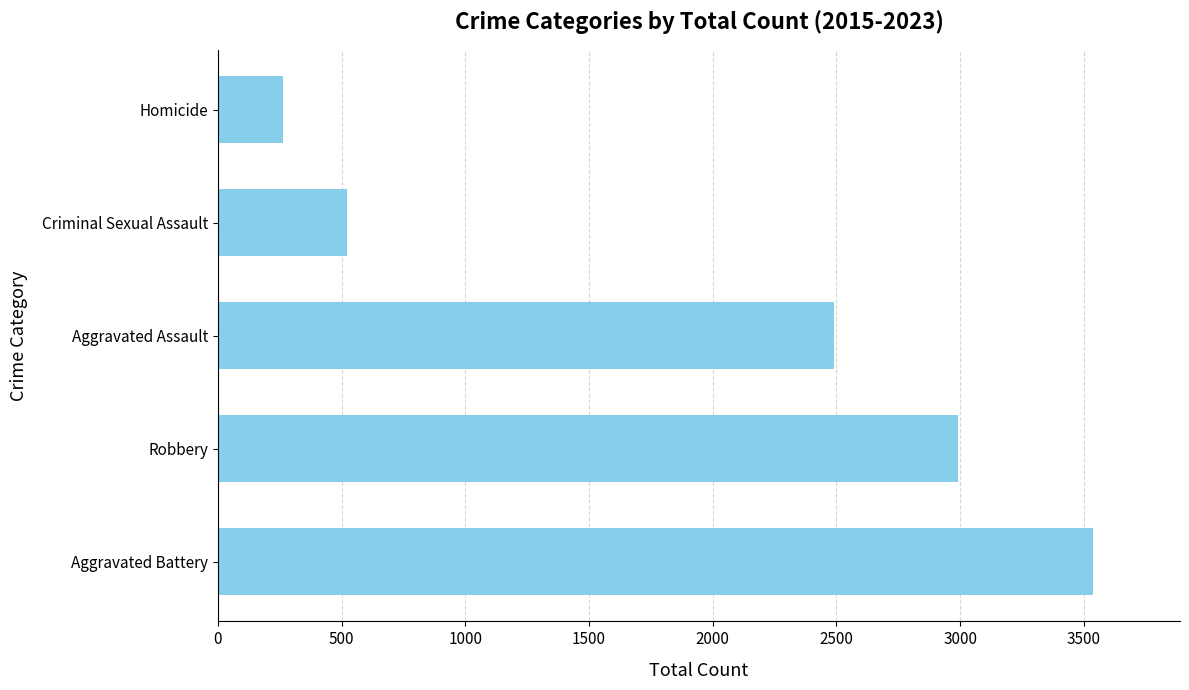

At which category does the chart reach its minimum across all series?

Homicide